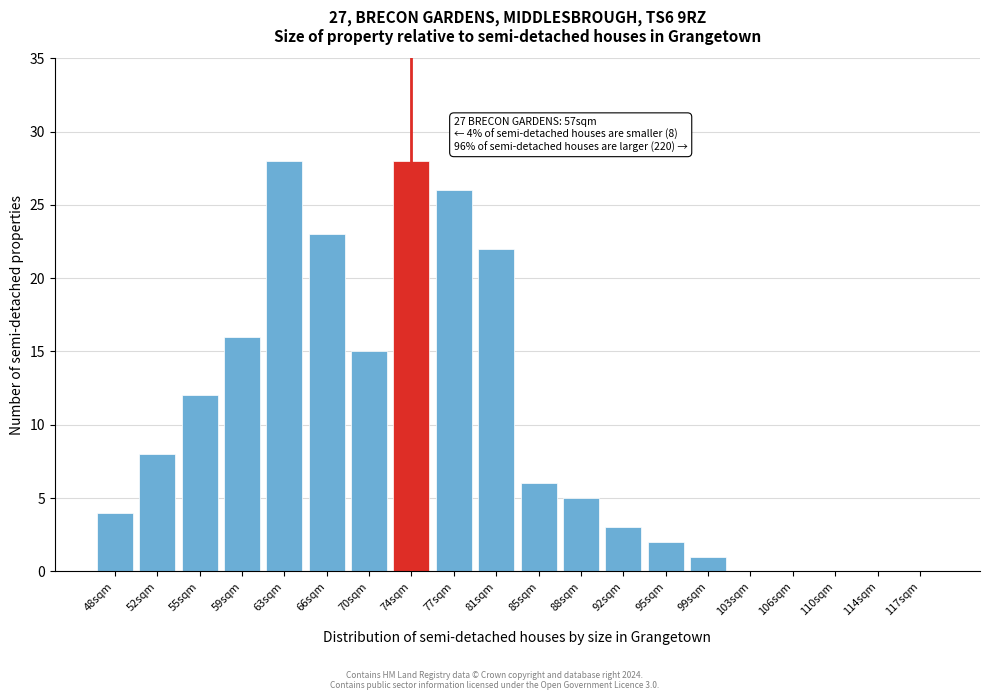

Reading right to left, what are all the values shown in this chart?

117sqm=0	114sqm=0	110sqm=0	106sqm=0	103sqm=0	99sqm=1	95sqm=2	92sqm=3	88sqm=5	85sqm=6	81sqm=22	77sqm=26	74sqm=28	70sqm=15	66sqm=23	63sqm=28	59sqm=16	55sqm=12	52sqm=8	48sqm=4